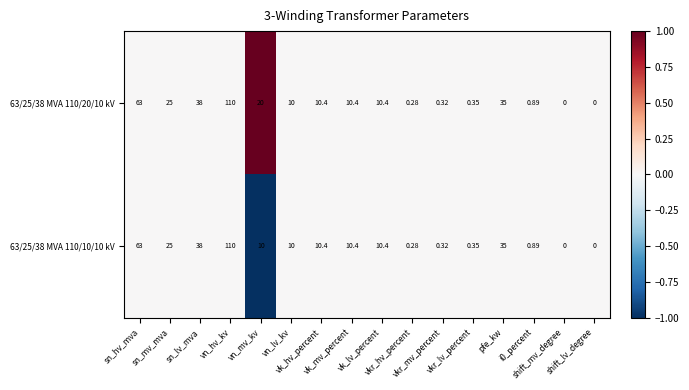

How many positive values does the 63/25/38 MVA 110/10/10 kV series have?

14